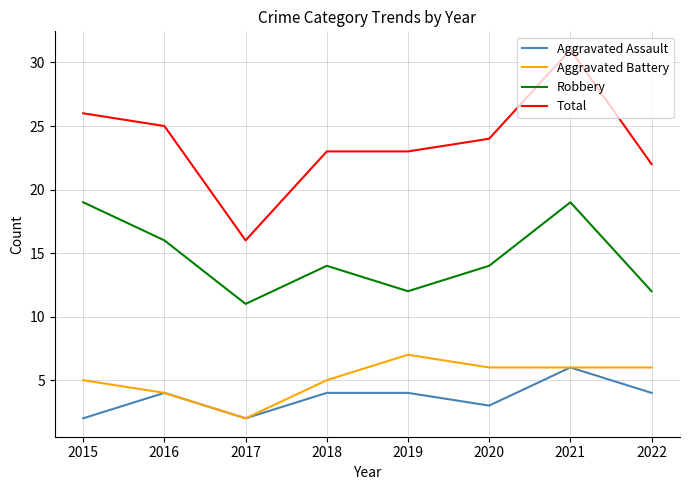

What is the difference between the Aggravated Assault values at 2015 and 2019?

2